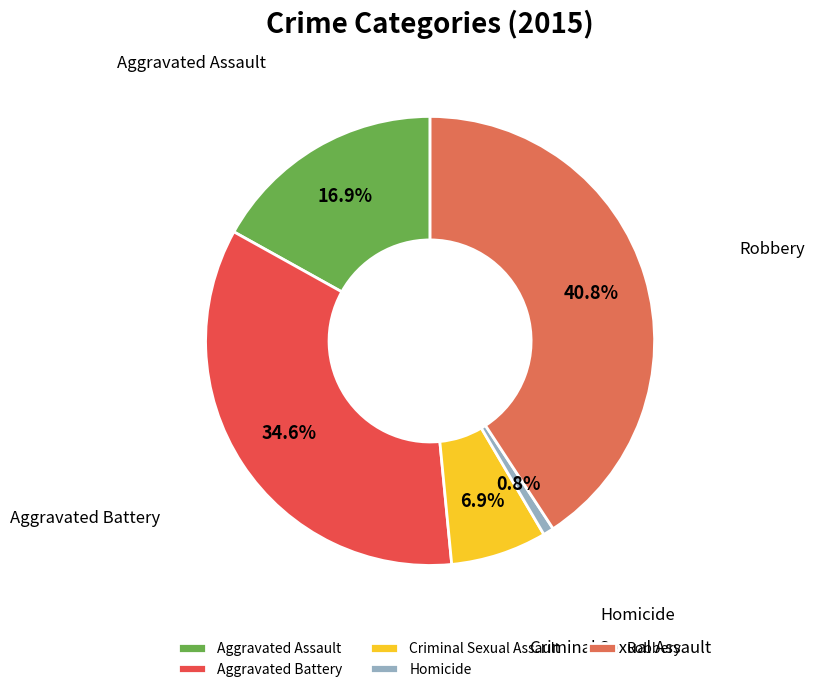

What percentage do Aggravated Assault and Criminal Sexual Assault together represent?

23.8%